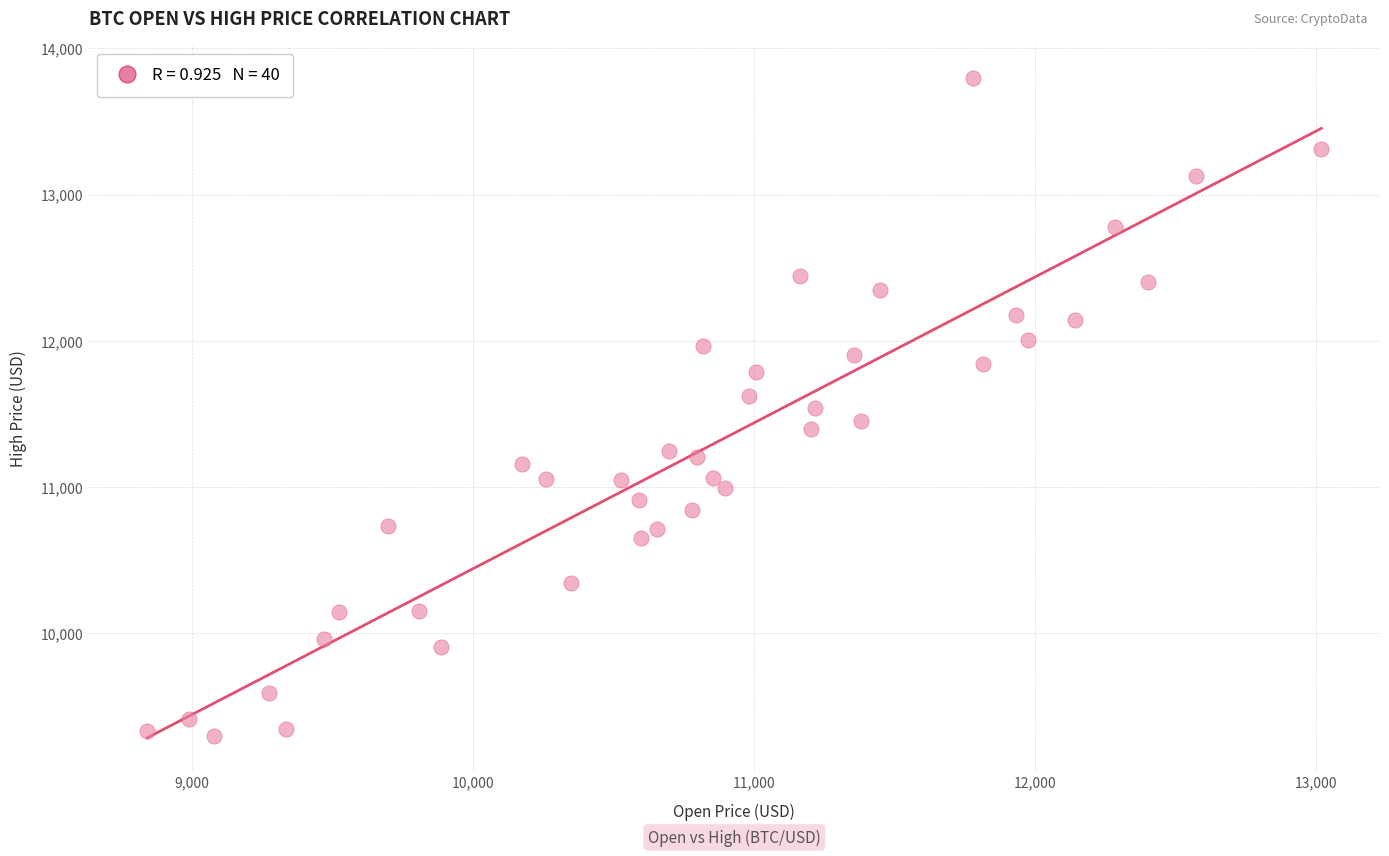

What is the range of Y values (max minus min)?

4496.9